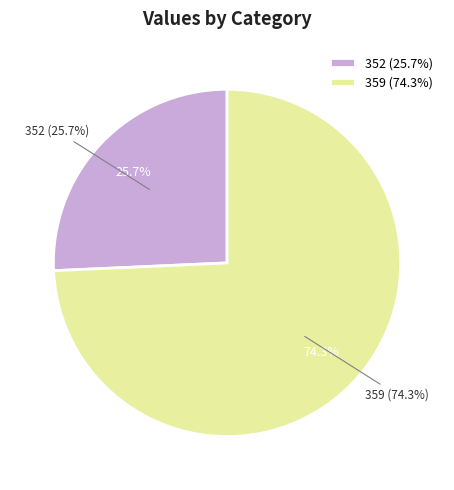

Count the number of slices in the pie.

2